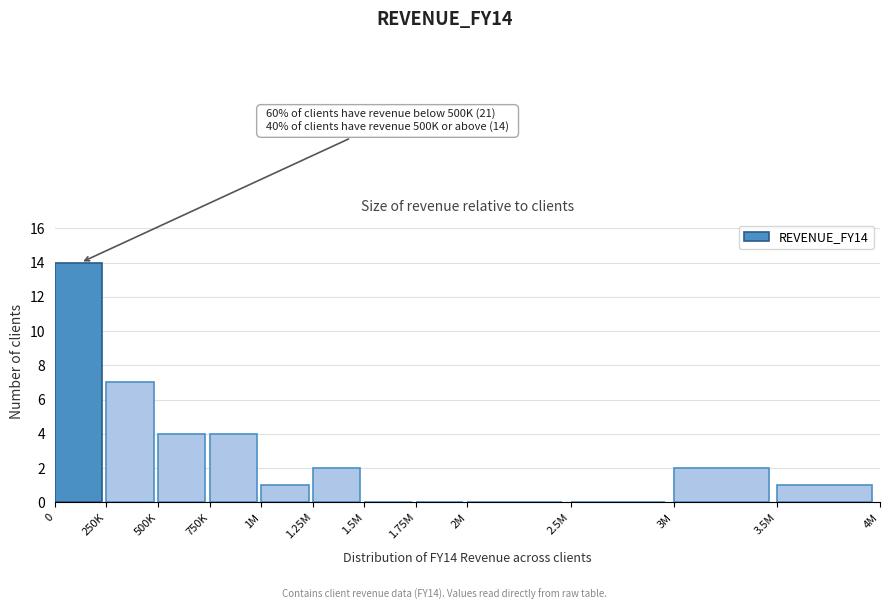

Reading left to right, list all the values displayed in this chart.

0=14	250K=7	500K=4	750K=4	1M=1	1.25M=2	1.5M=0	1.75M=0	2M=0	2.5M=0	3M=2	3.5M=1